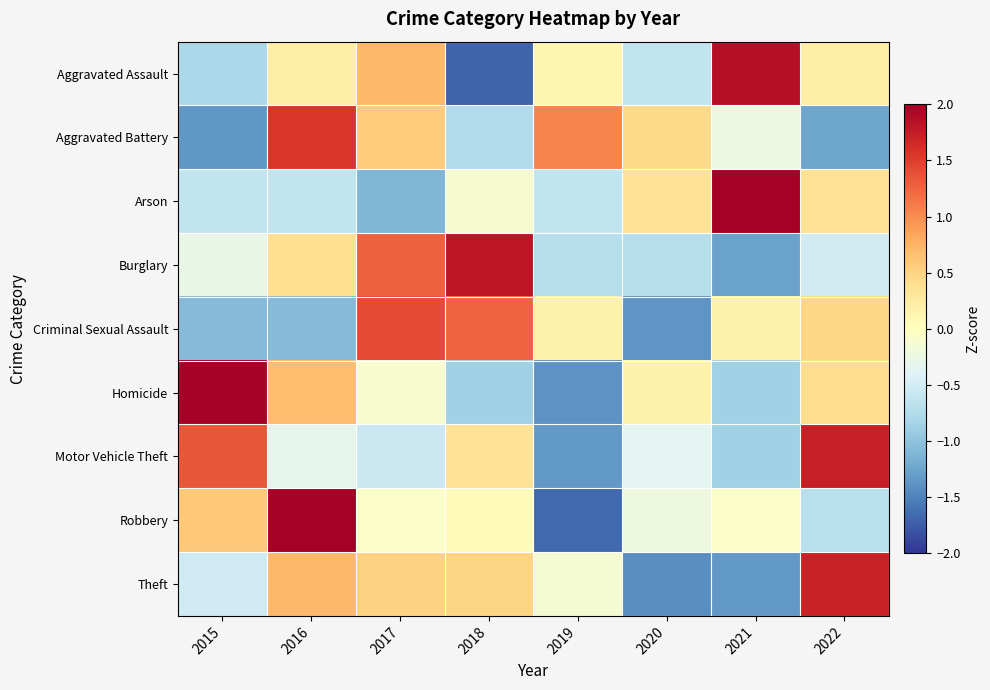

Rank the series by their maximum value, from lowest to highest.

Criminal Sexual Assault, Aggravated Battery, Theft, Motor Vehicle Theft, Burglary, Aggravated Assault, Homicide, Robbery, Arson